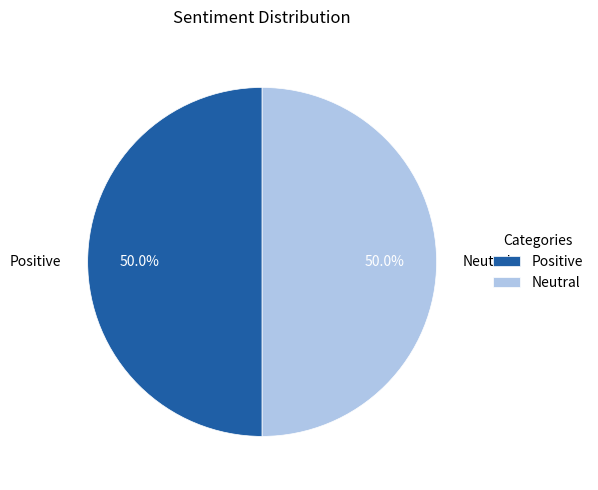

Approximately how many times larger is the value at Neutral compared to Positive?

1.0